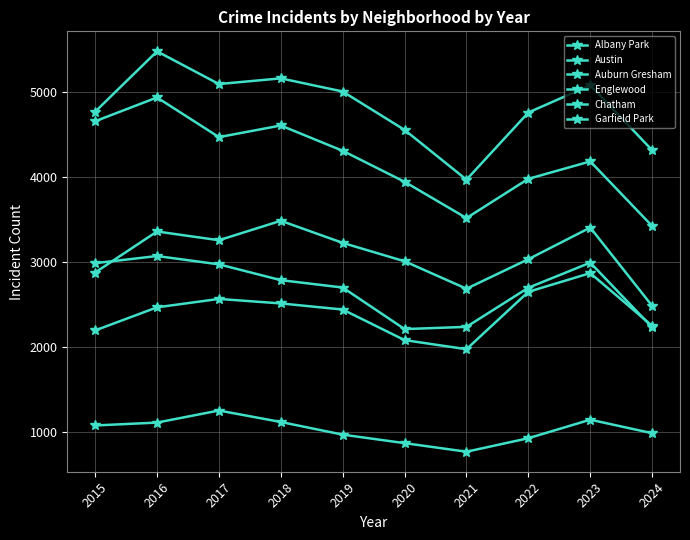

What is the approximate value of Garfield Park at 2024?

2484